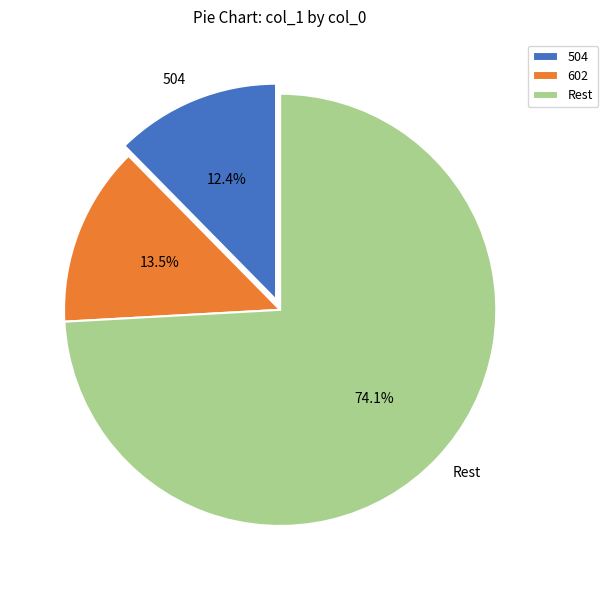

To the nearest percent, what is the difference between the largest and smallest slice percentages?

62%